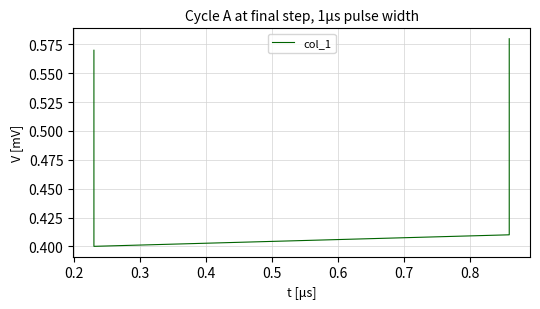

Which has a higher value, 0.3 or 0.2?

0.3